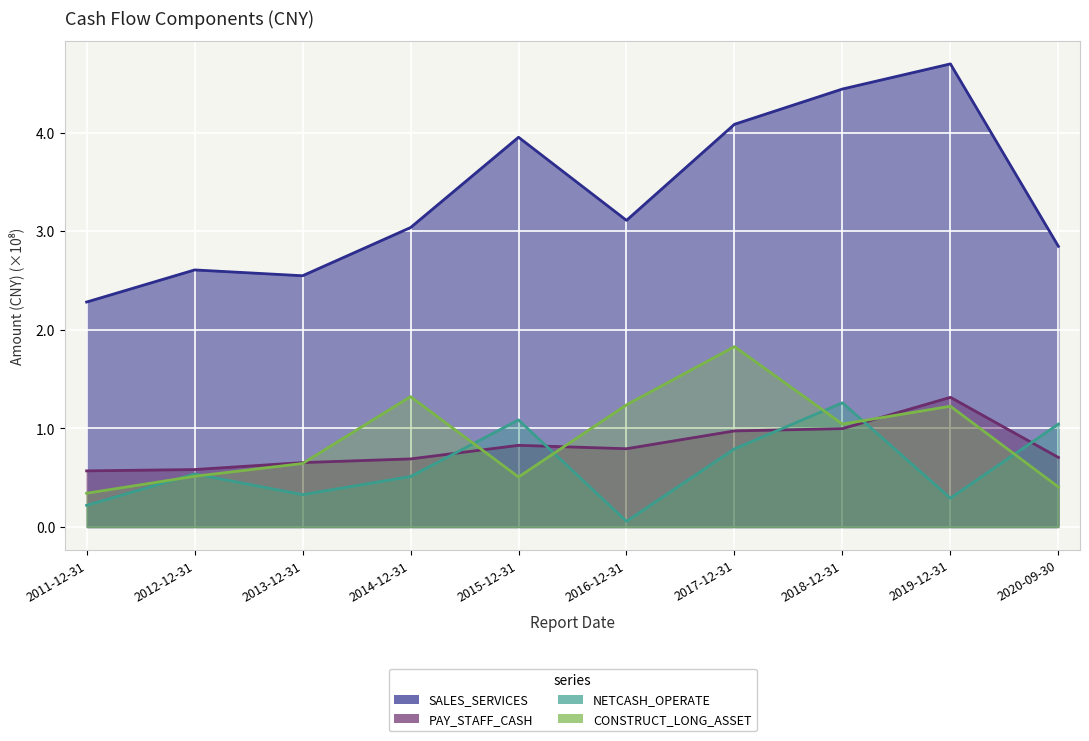

Is it true that PAY_STAFF_CASH equals 0.7 at 2020-09-30?

True